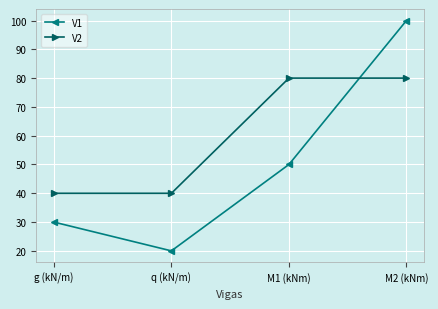

At which category is the sum across all series the highest?

M2 (kNm)